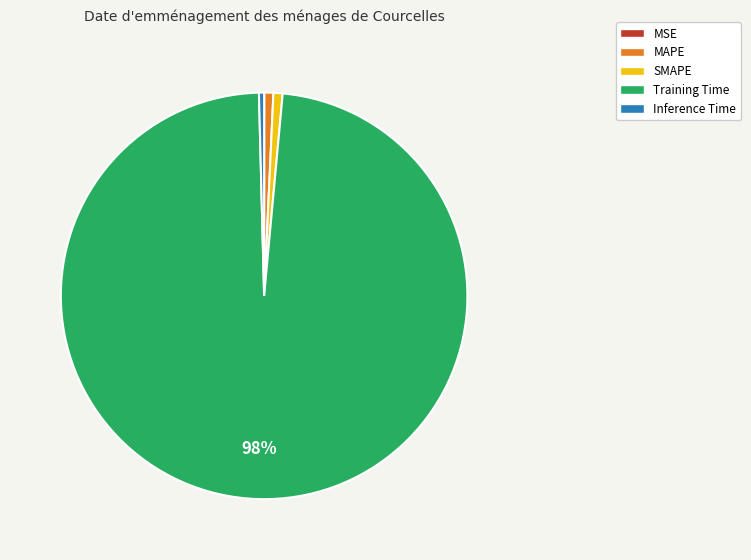

To the nearest percent, what is the difference between the MAPE and Training Time slice percentages?

97%